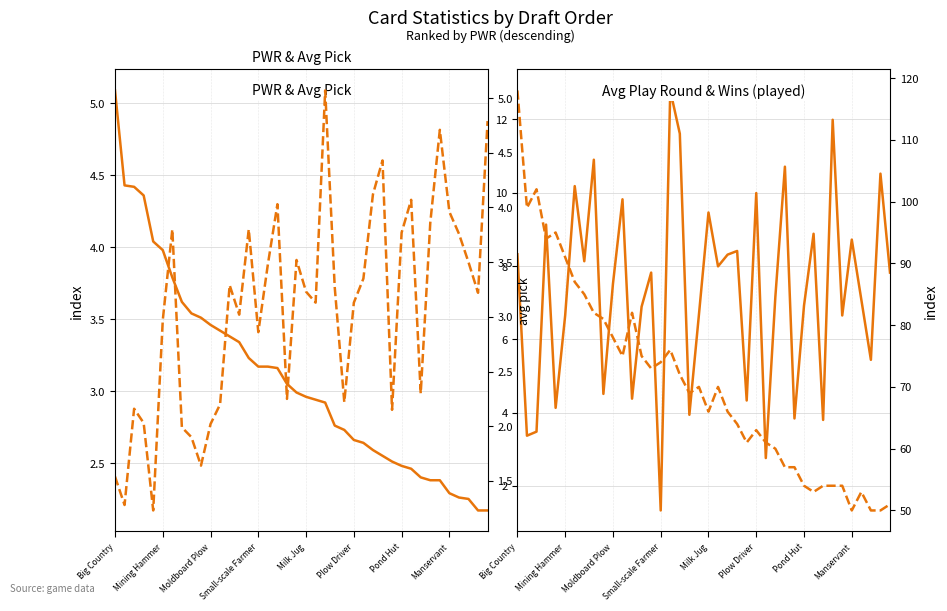

At 11, list the series in order from smallest to largest.

平均抓位, PWR, 平均打出回合, 获胜次数(仅统计打出)